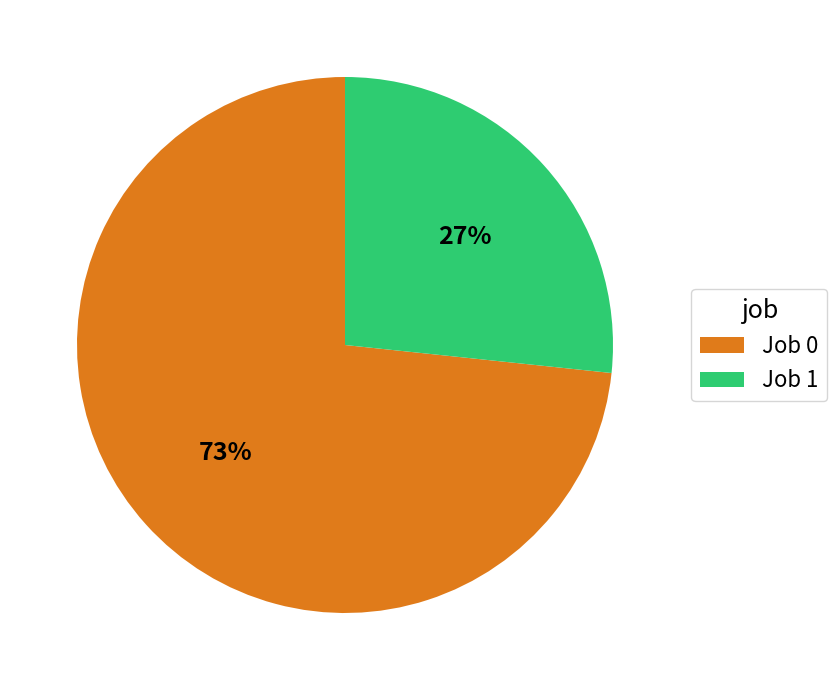

Combined, do Job 0 and Job 1 account for over 50%?

Yes